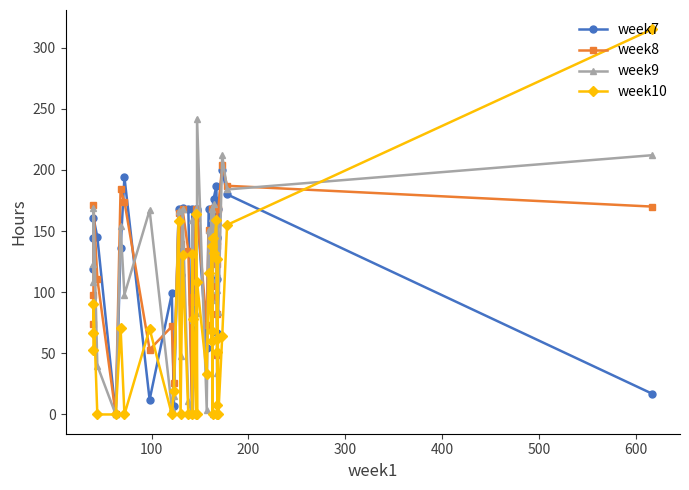

What is the value of the week8 point at the 36th from the left?

168